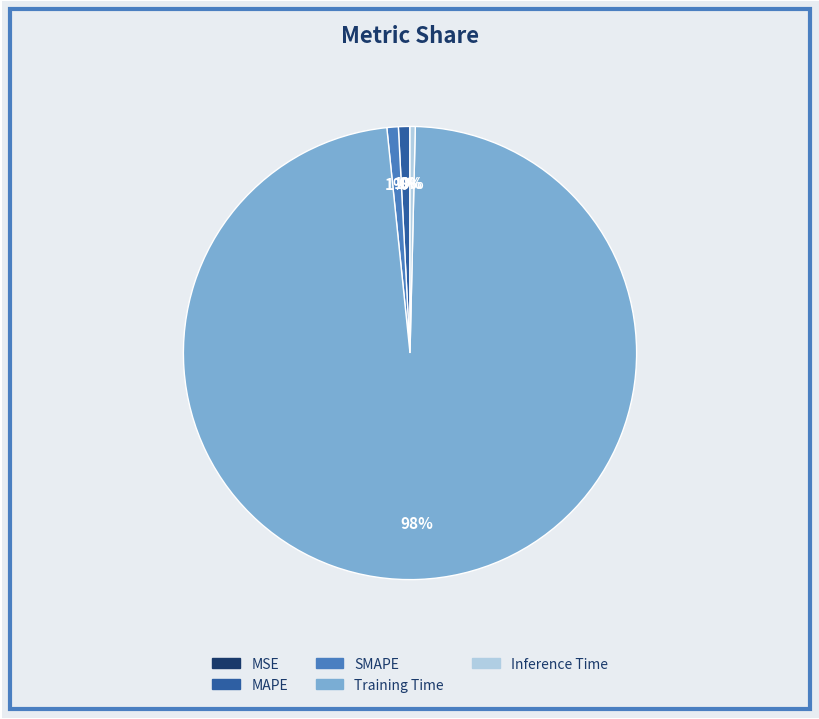

Is it true that SMAPE is 12% of the pie?

False